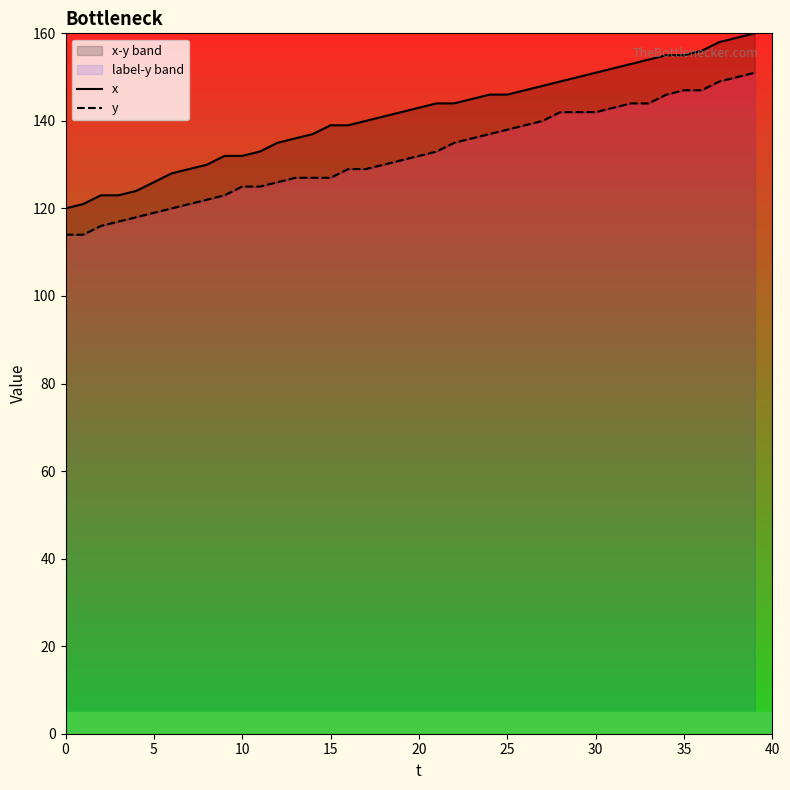

At how many categories does at least one series exceed 147?

13